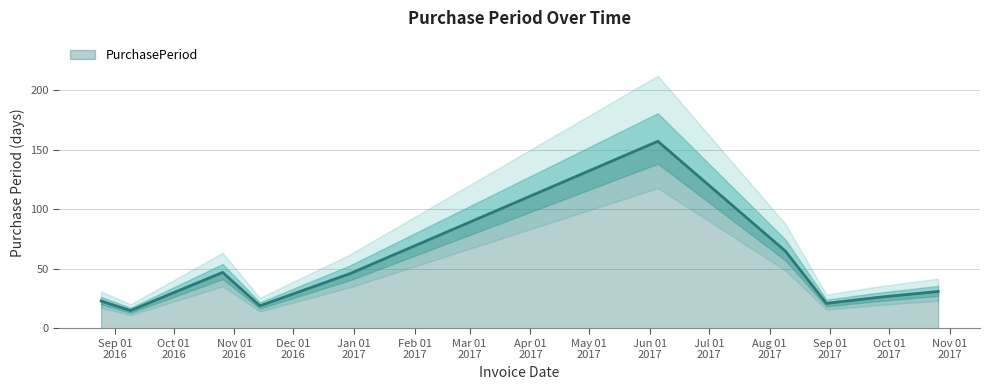

The value at 2016-09-09 is 25. True or false?

False